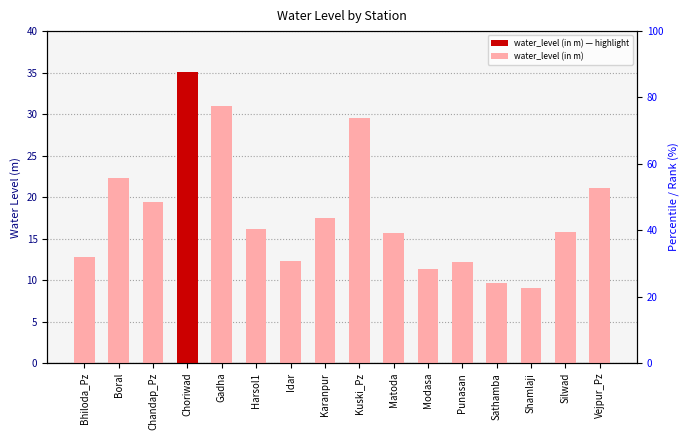

Read the value at Sathamba.

9.6